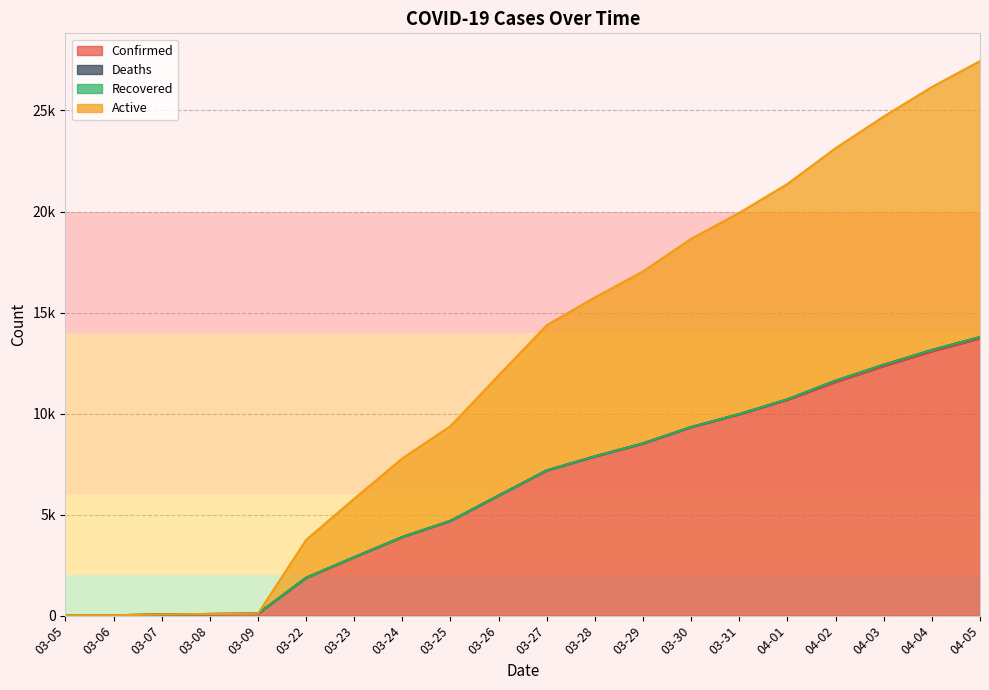

Does the chart have visible grid lines?

Yes